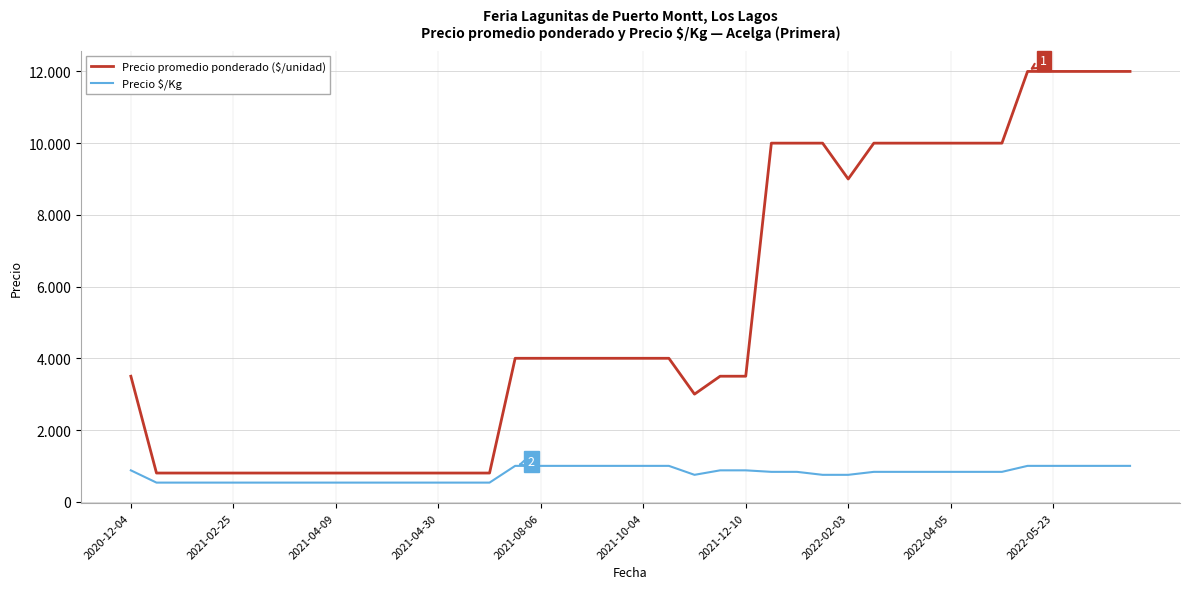

Where does the Precio promedio ponderado ($/unidad) series first go above 4000?

25